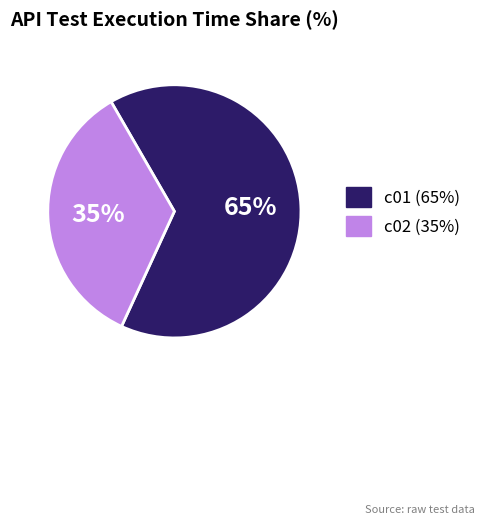

Count the number of slices in the pie.

2